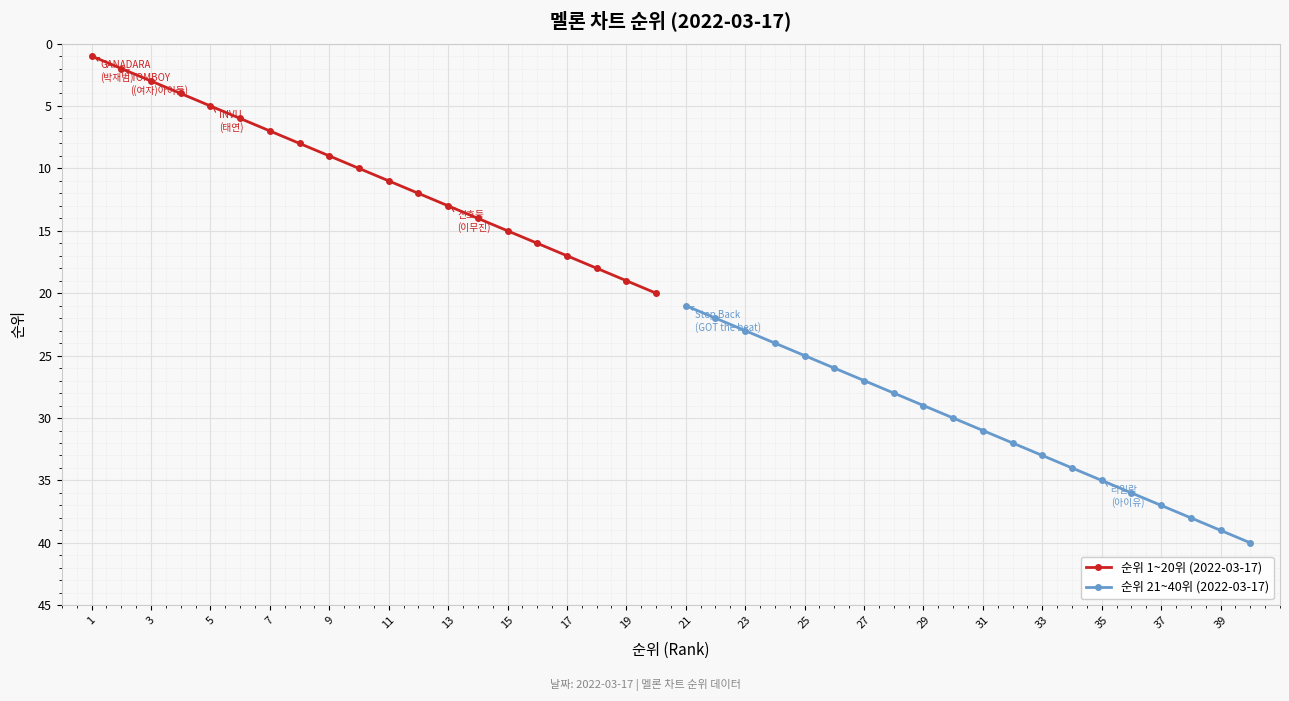

What value does the 순위 21~40위 (2022-03-17) series have at 31?

31